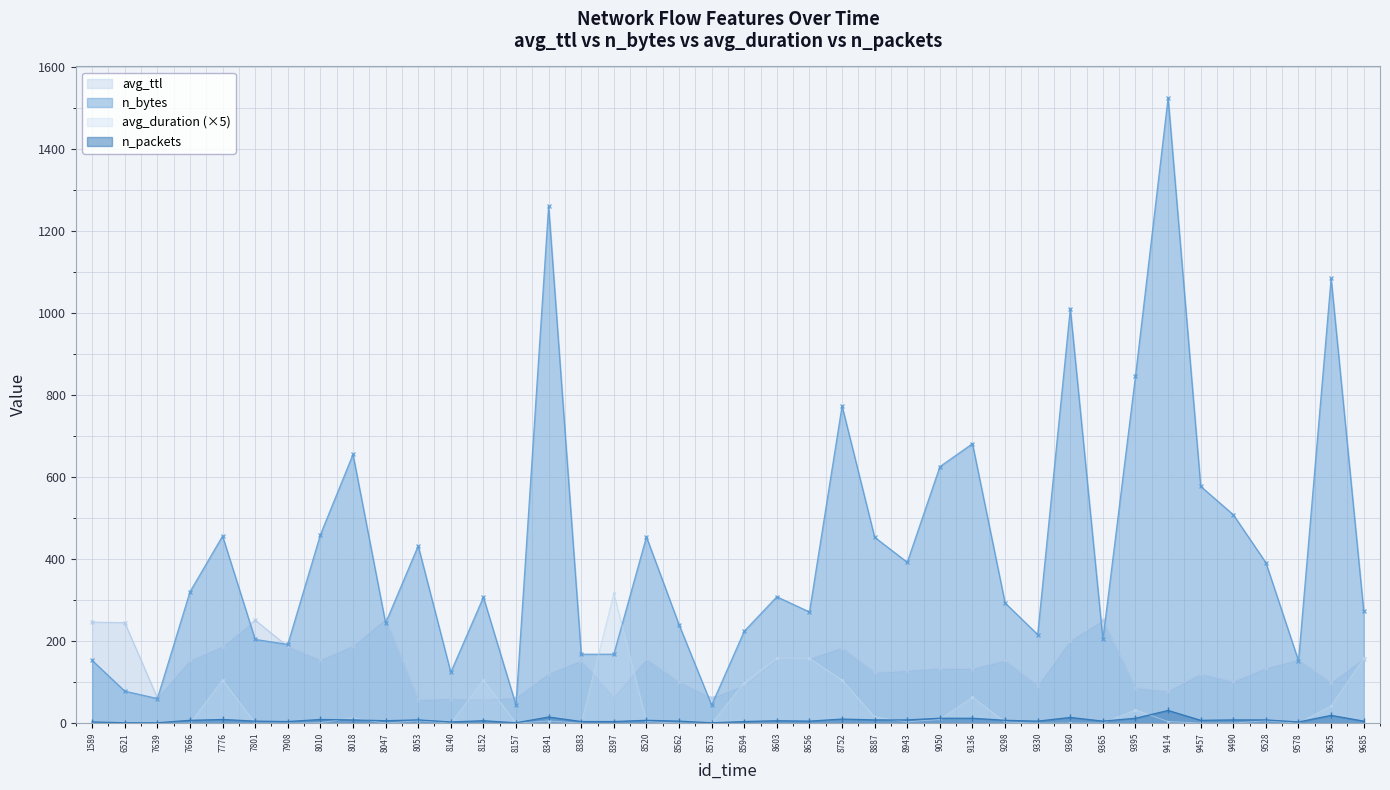

How many data points in avg_ttl are less than 134?

20